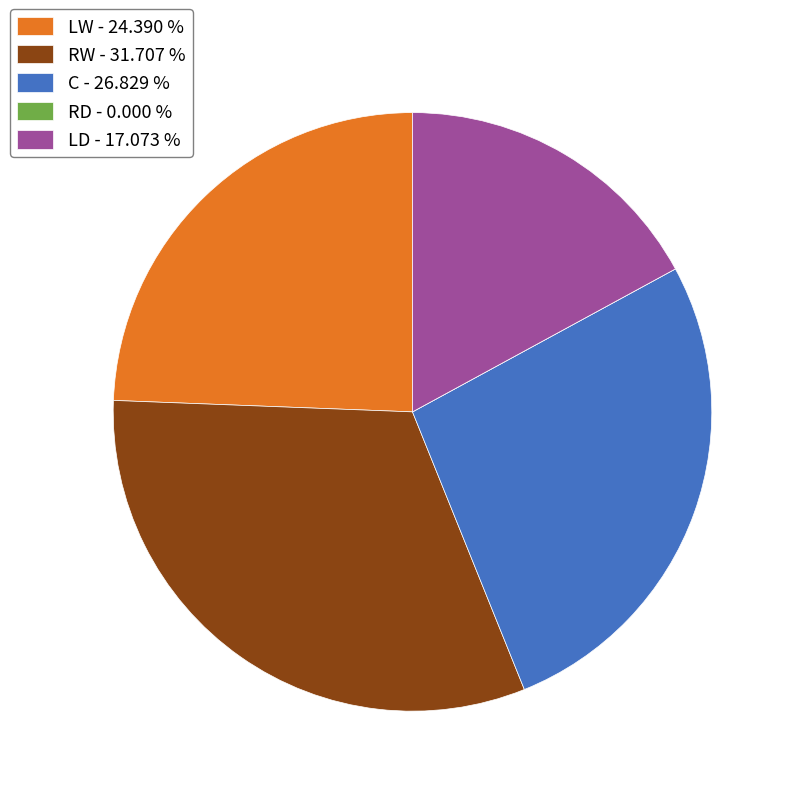

Between RW - 31.707 % and C - 26.829 %, which is larger?

RW - 31.707 %